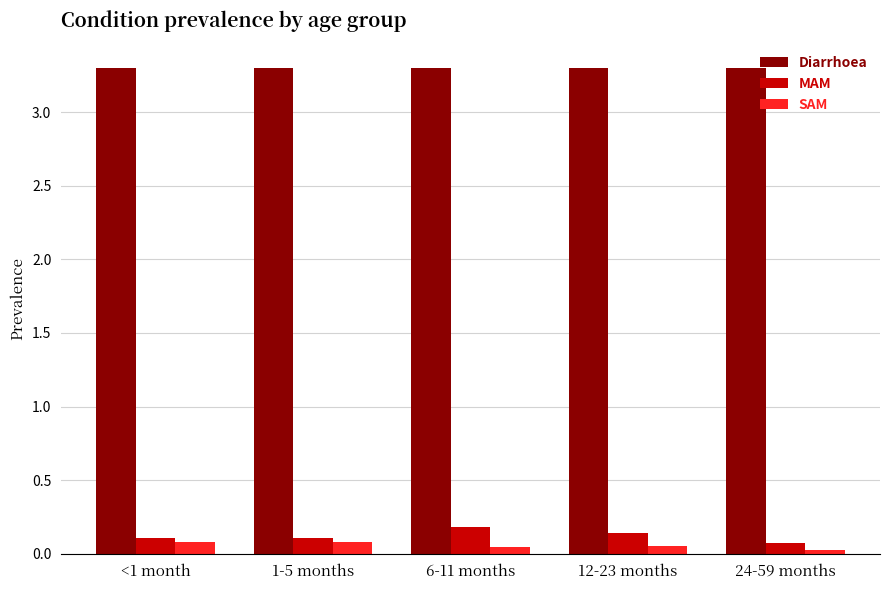

What is the value of the Diarrhoea bar at the 1st from the left?

3.3